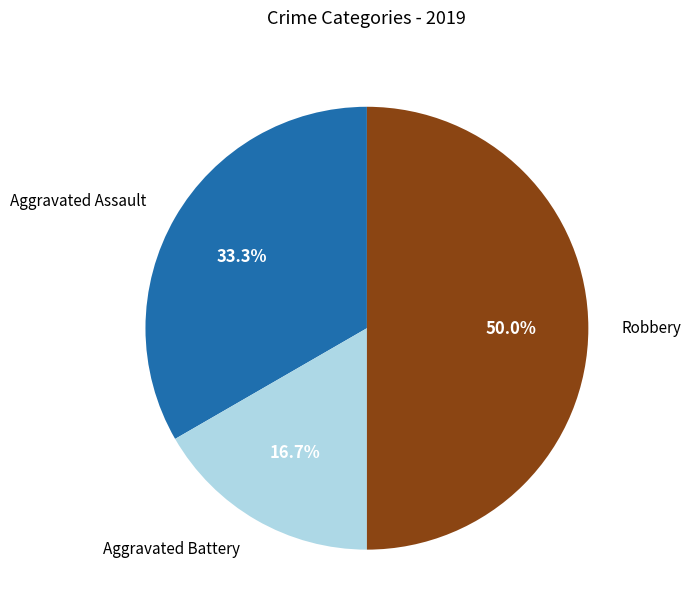

Is Aggravated Assault the majority of the pie?

No